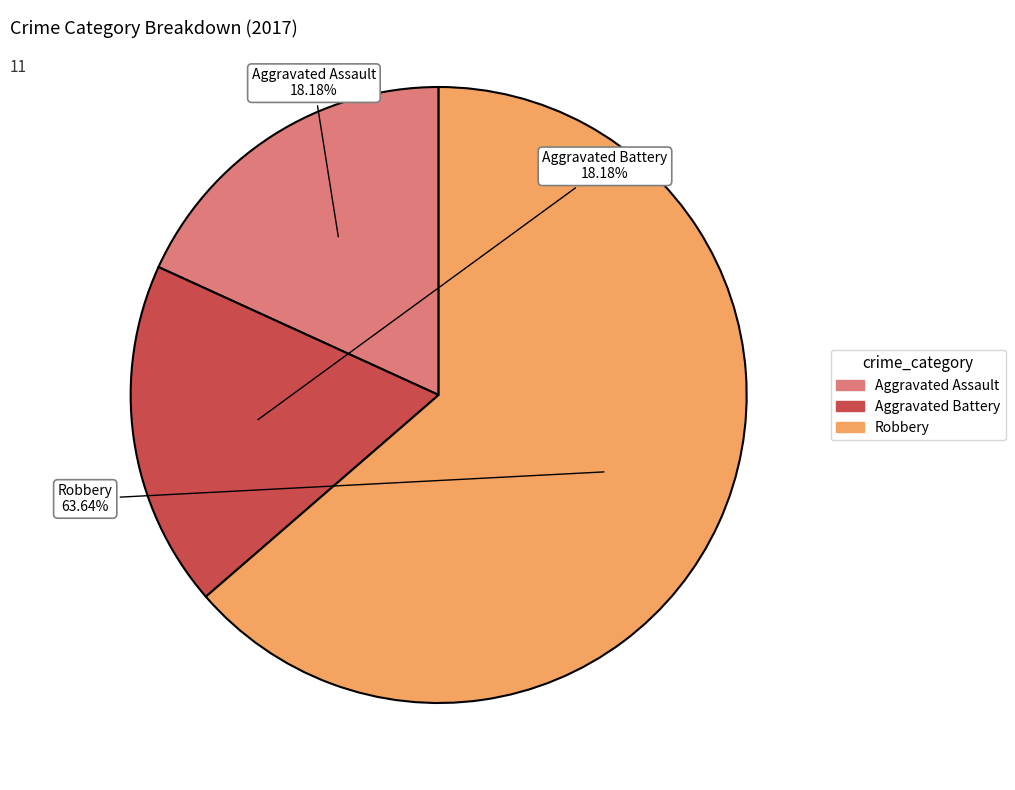

Which category has the biggest portion of the pie?

Robbery